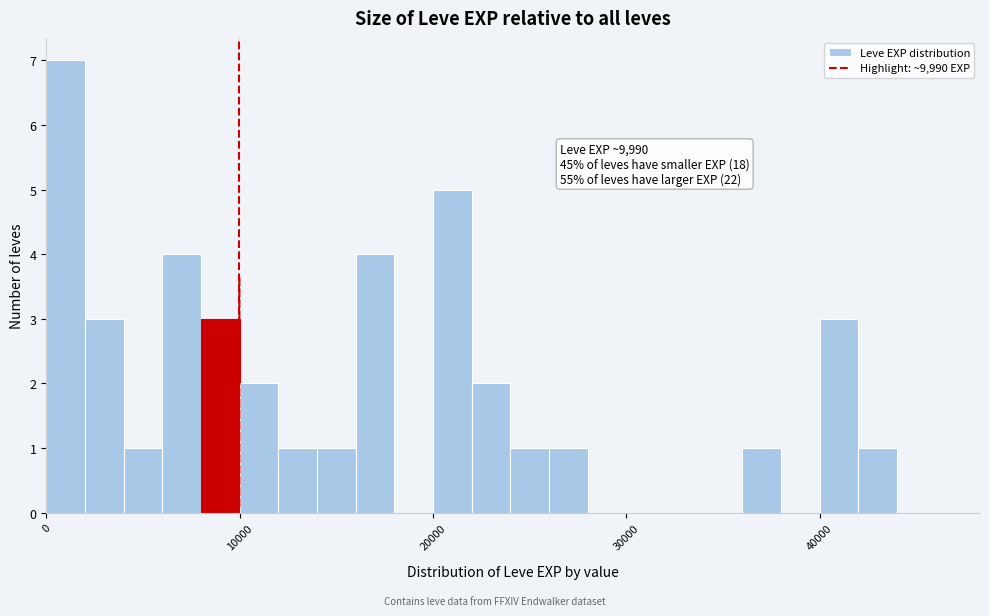

Around what value on the x-axis is the tallest bar? Give the approximate position of its centre, as read against the axis.

1000